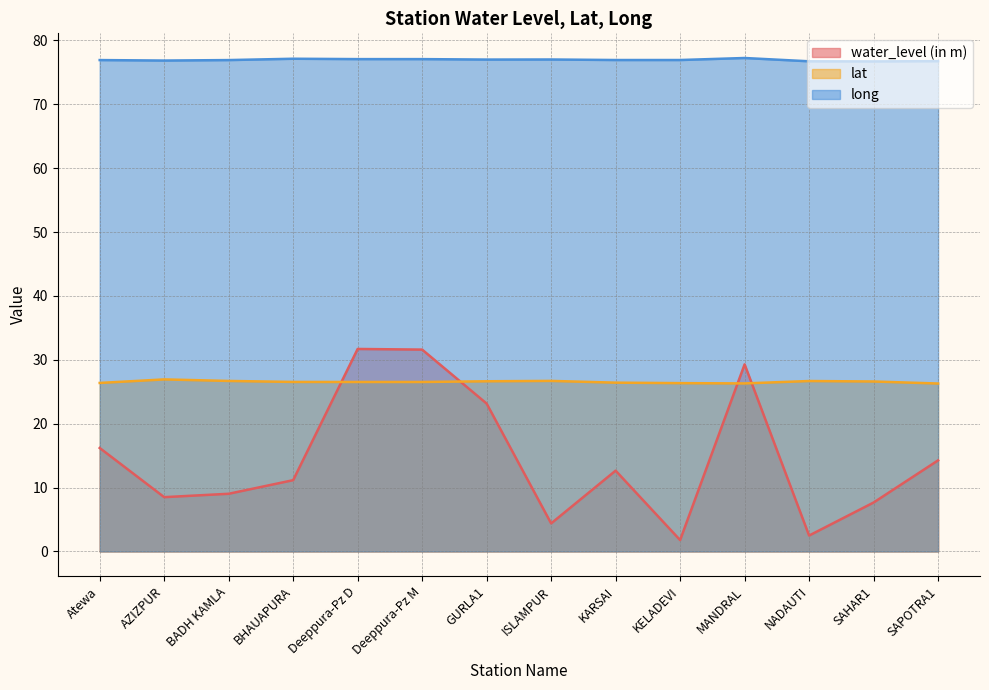

What are all the series names shown in the legend?

water_level (in m), lat, long